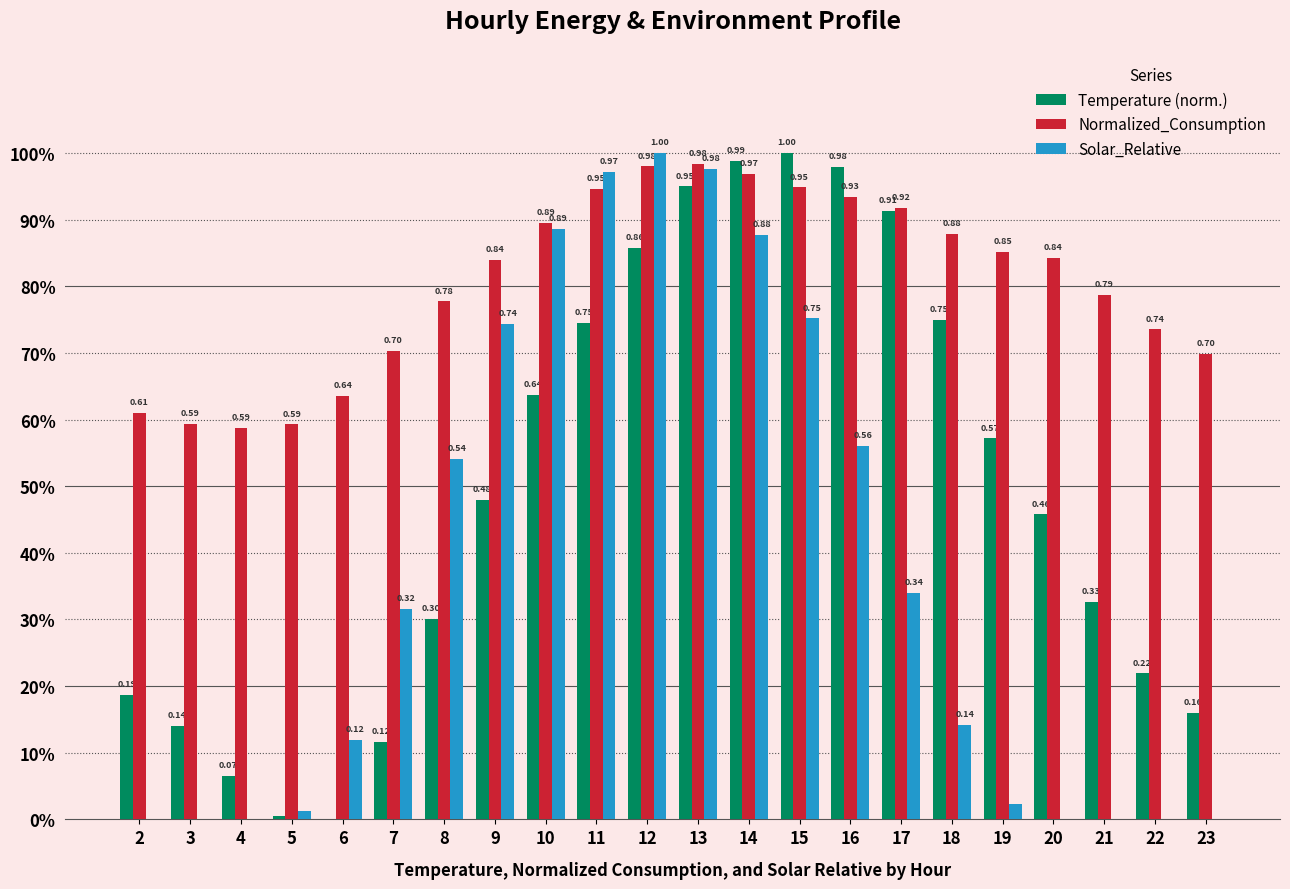

What are all the series names shown in the legend?

Temperature (norm.), Normalized_Consumption, Solar_Relative